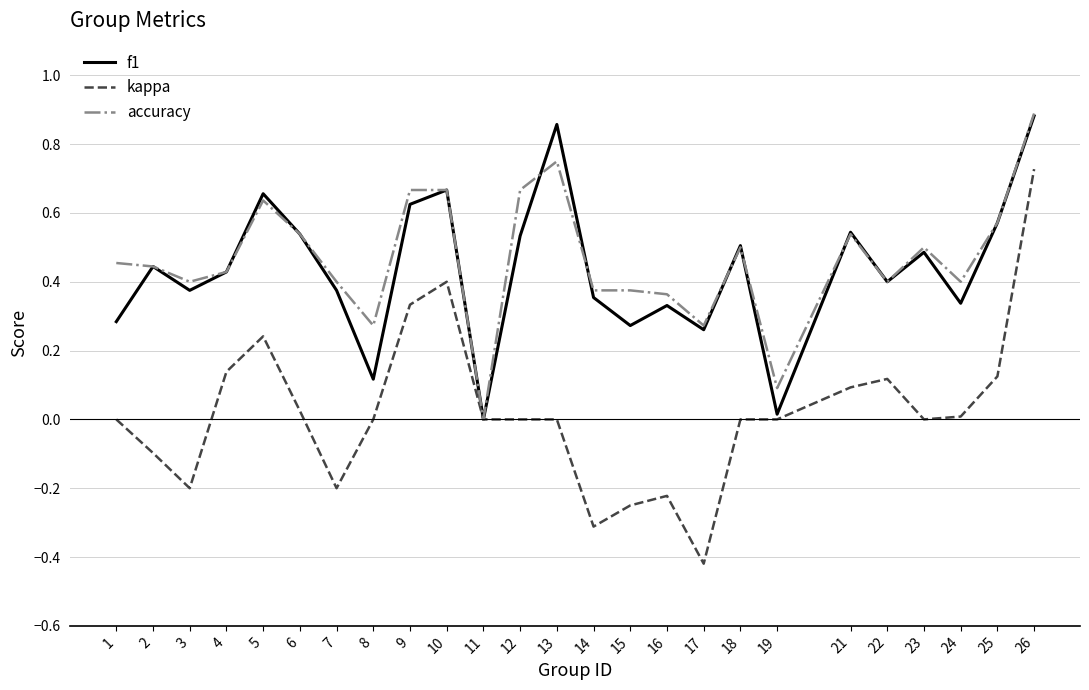

Which series has the widest spread of values?

kappa